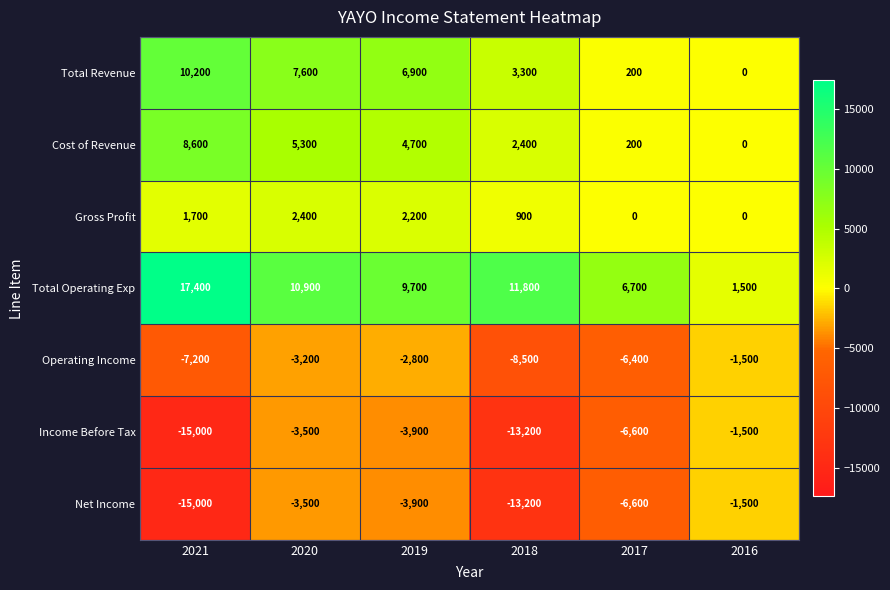

What is the sum of all Operating Income values?

-29600